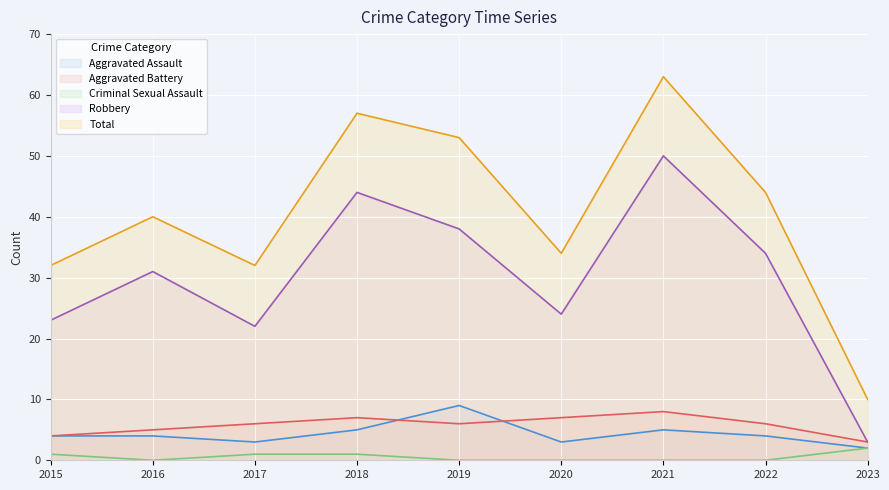

At which category does Robbery reach its first local valley?

2017